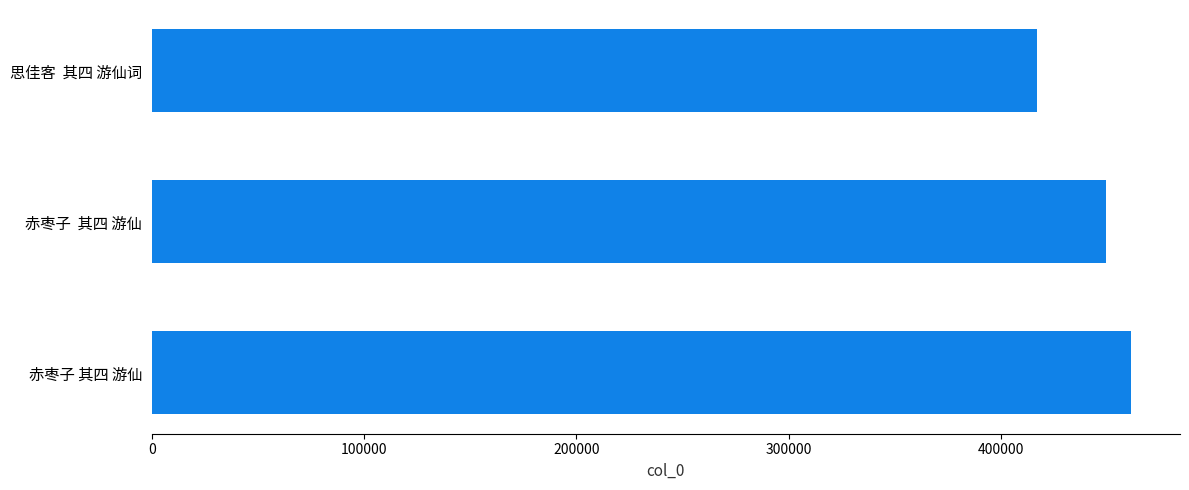

What is the label of the 2nd bar from the bottom?

赤枣子  其四 游仙